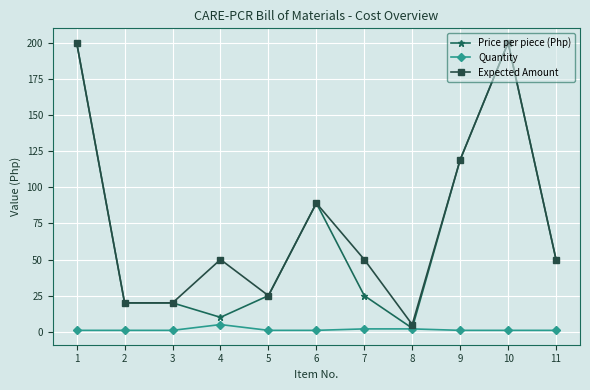

Which series has the largest range (max minus min)?

Price per piece (Php)